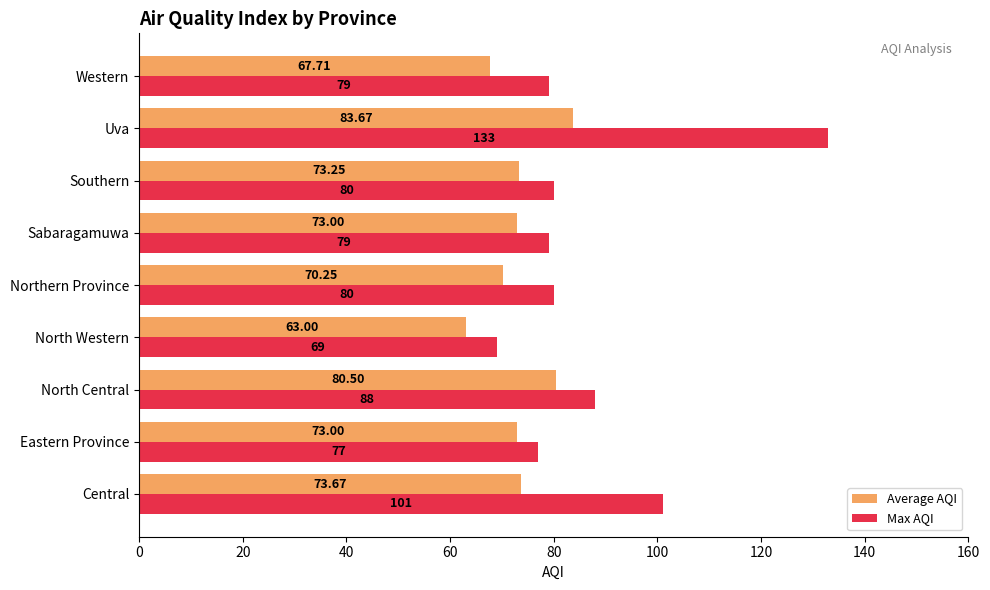

Which series has the widest spread of values?

Max AQI